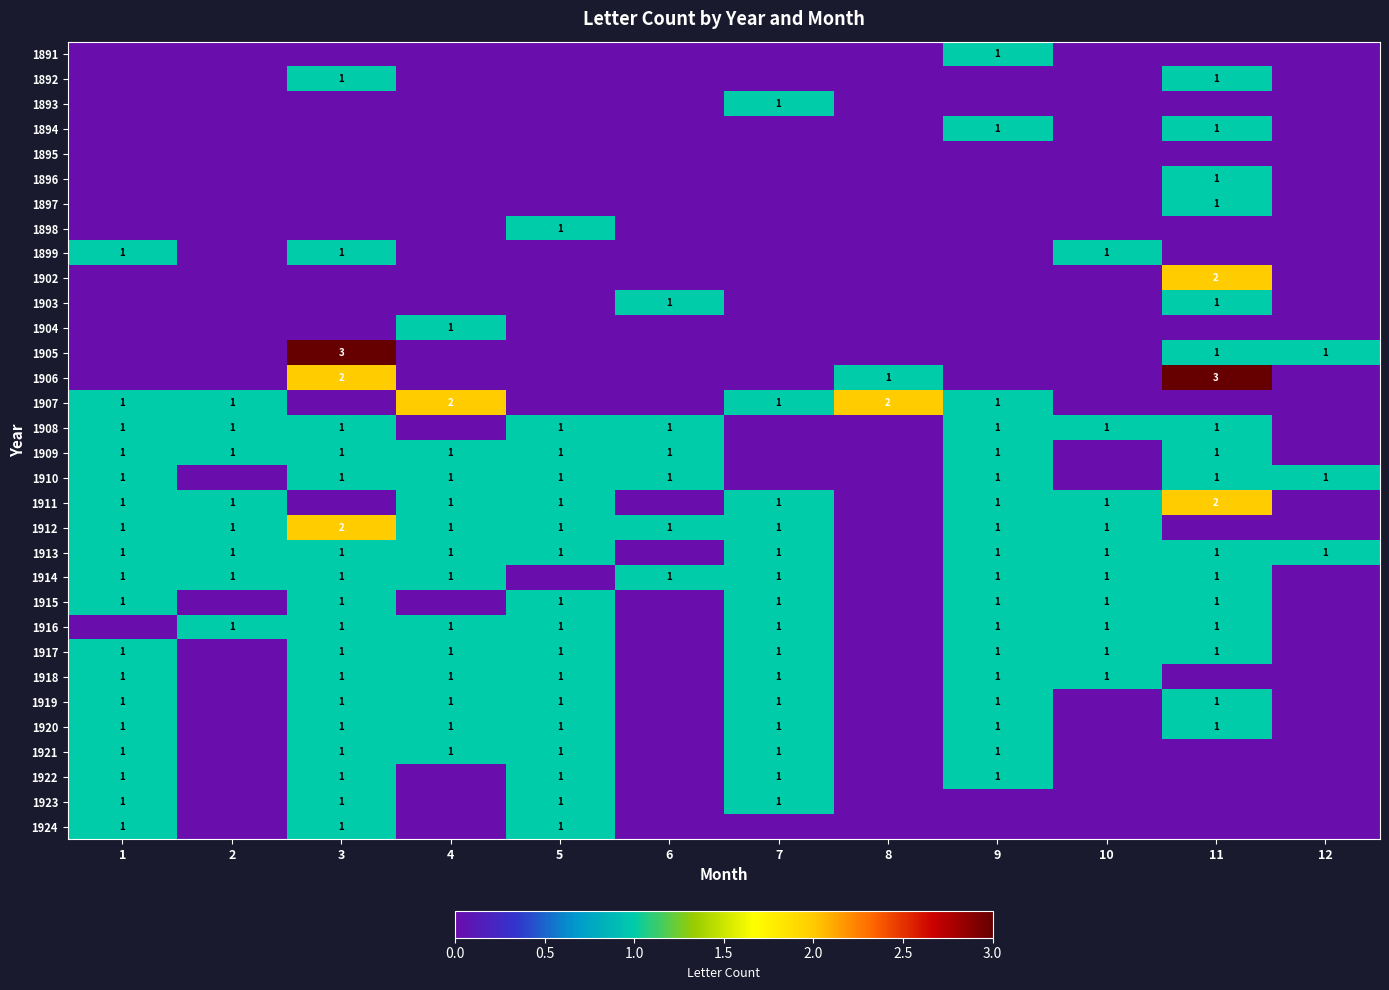

The 1911 series shows 1 at 10. True or false?

True